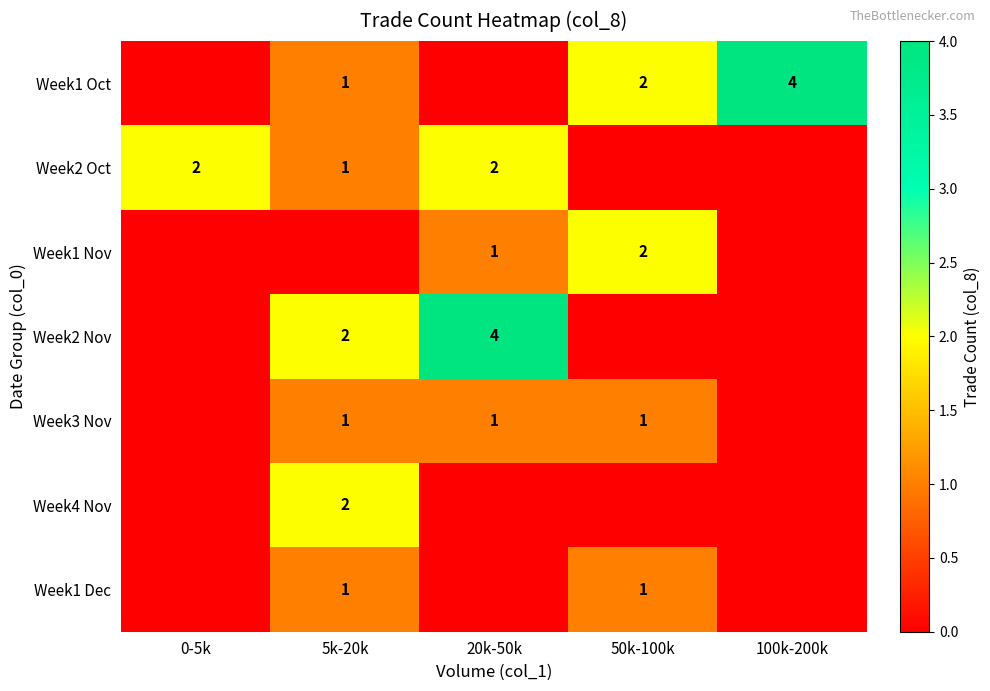

The value of Week4 Nov at 5k-20k is 1. True or false?

False